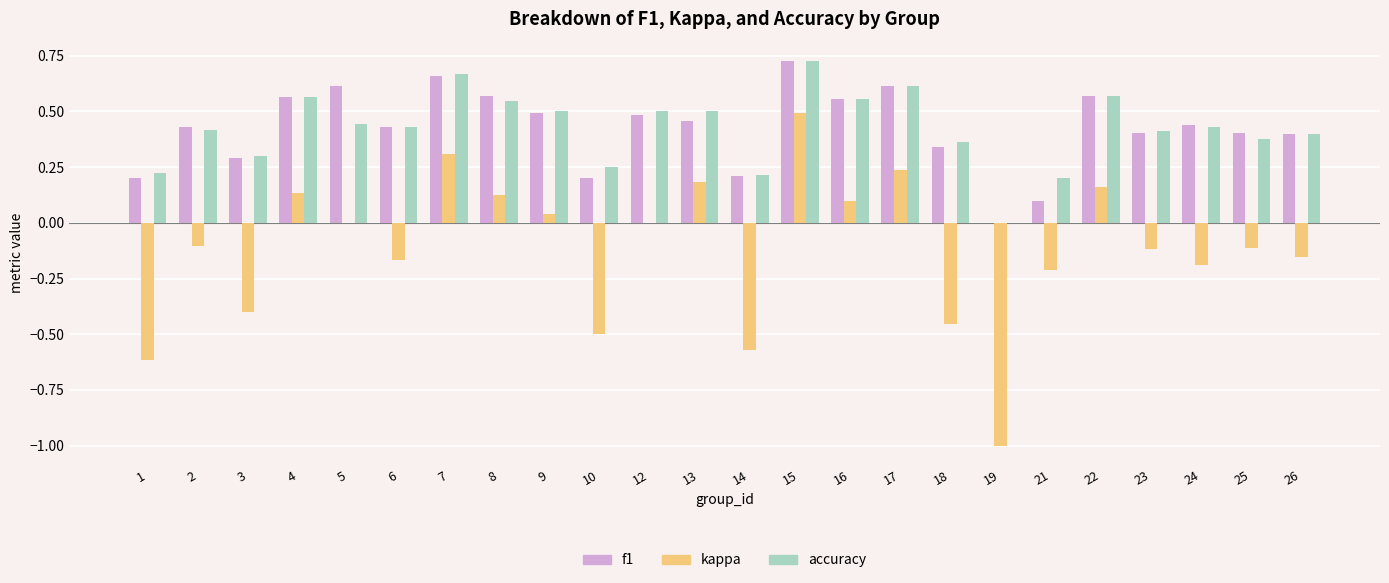

The f1 series shows 1.0 at 7. True or false?

False